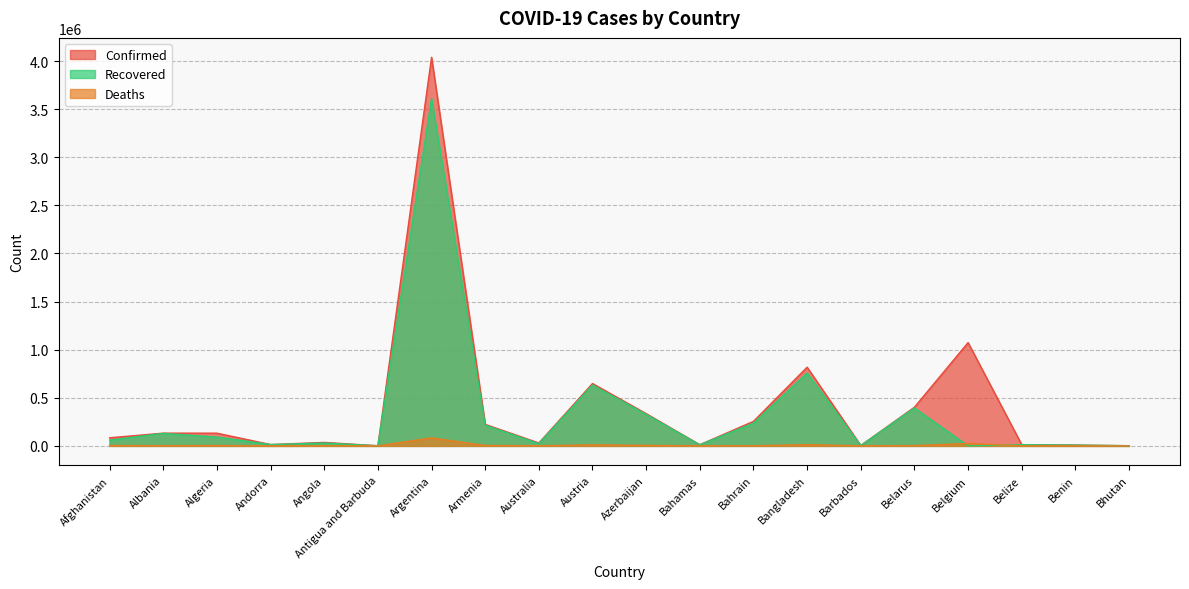

What is the label of the 10th point from the right?

Azerbaijan